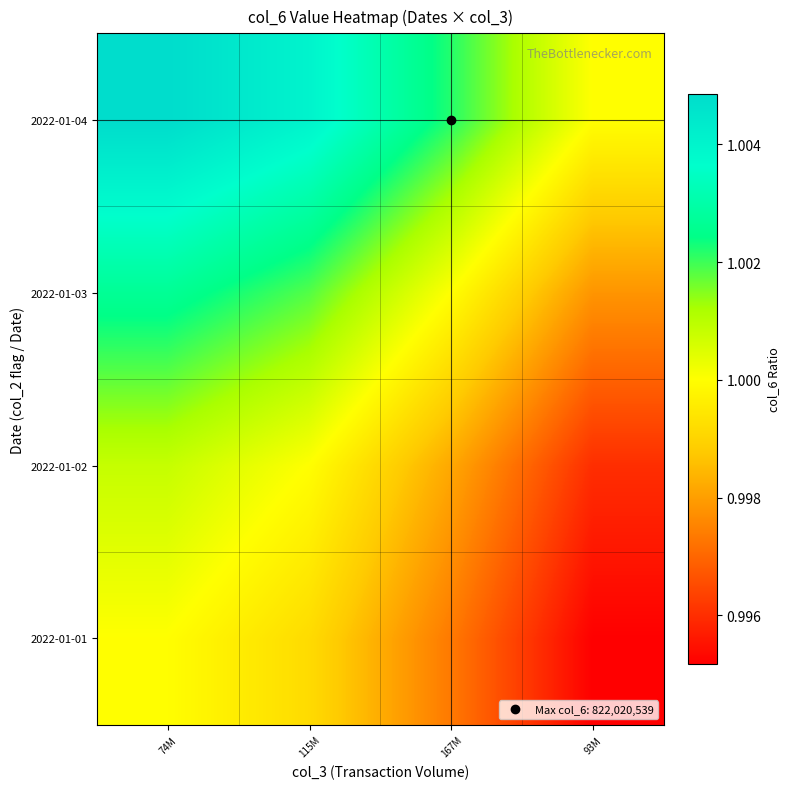

List the series in order of their overall mean, lowest first.

2022-01-01, 2022-01-02, 2022-01-03, 2022-01-04